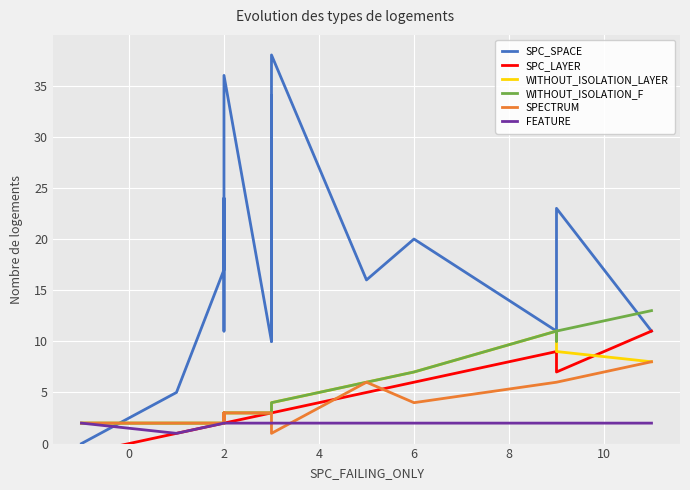

How many lines are shown in the chart?

6